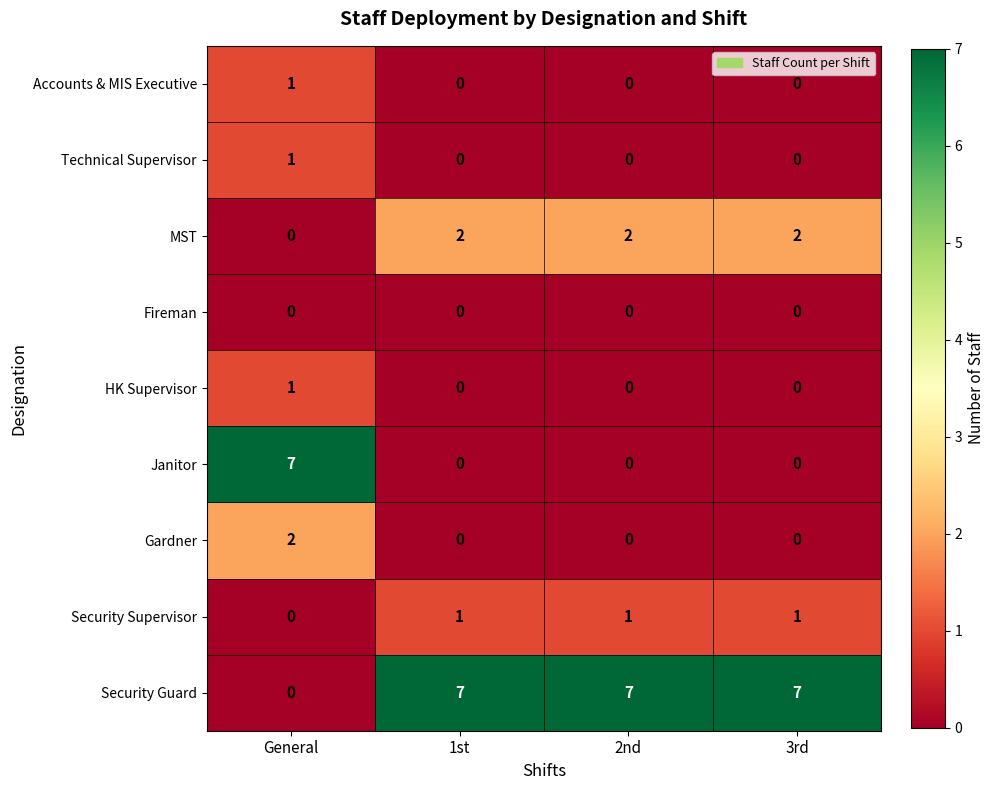

What is the difference between the highest and lowest values at General?

7